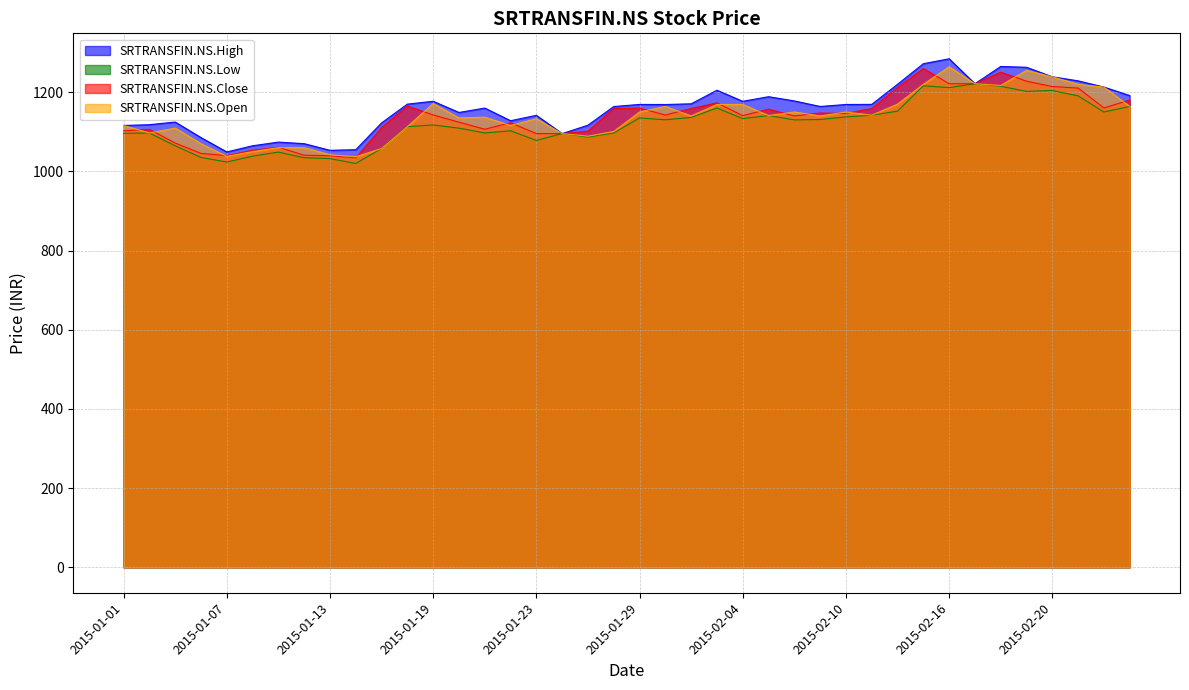

At which label does SRTRANSFIN.NS.Low first exceed 1130?

2015-01-29